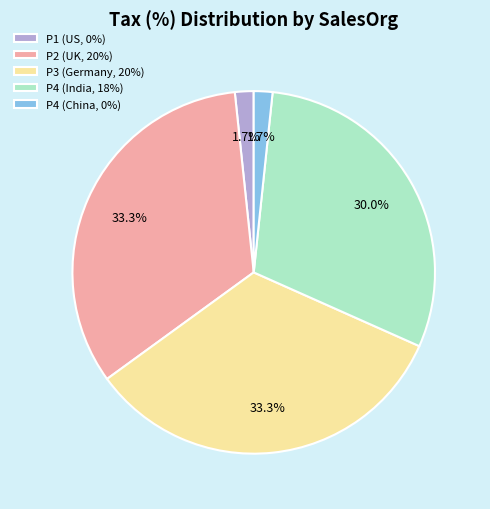

To the nearest percent, what is the difference between the P4 (India, 18%) and P2 (UK, 20%) slice percentages?

3%